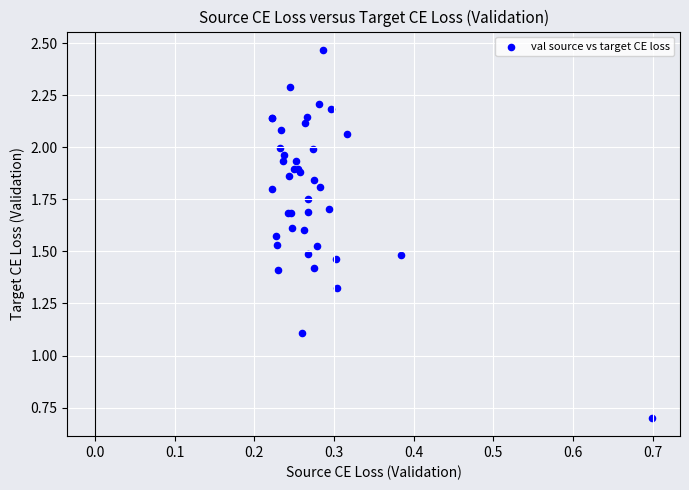

What Y value in the scatter plot is closest to 1?

1.1